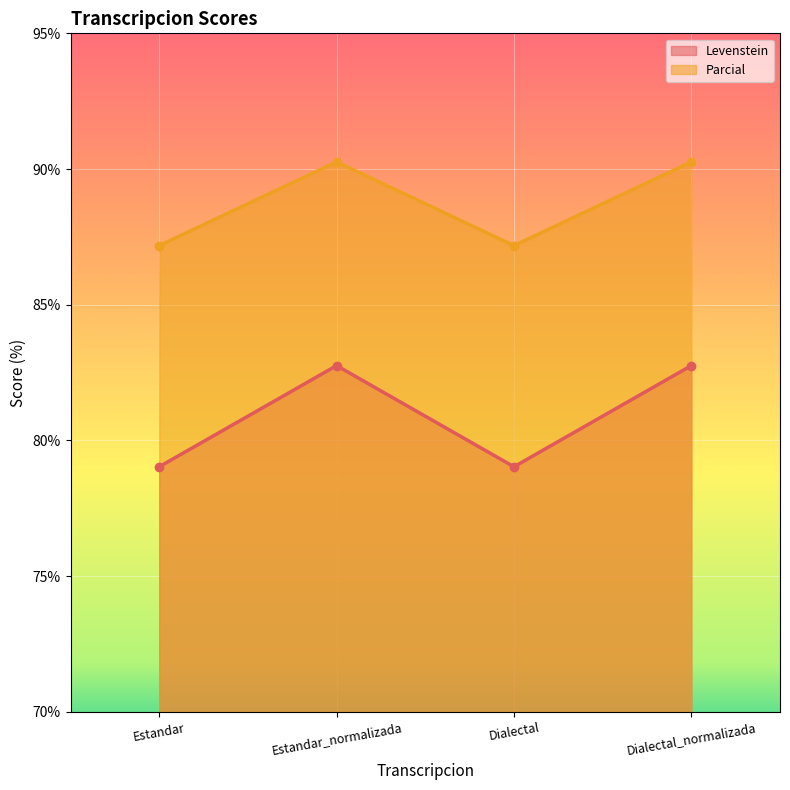

Reading left to right, transcribe all the data shown in this chart.

Levenstein: 79.0	82.8	79.0	82.8
Parcial: 87.2	90.3	87.2	90.3